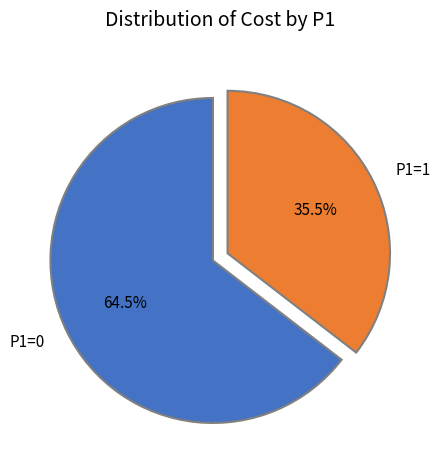

To the nearest percent, what is the average slice percentage?

50%